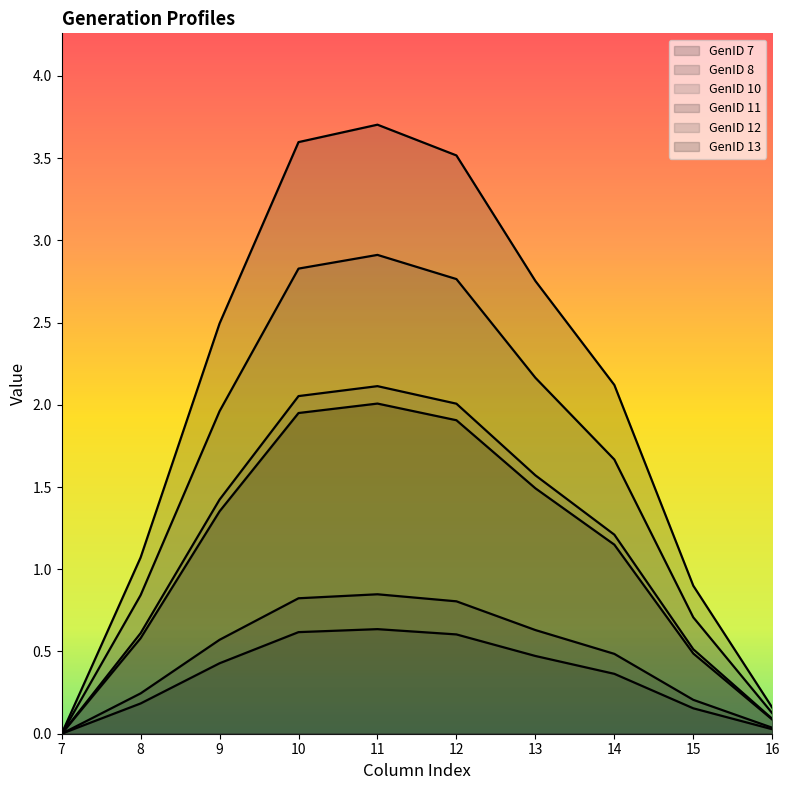

Is it true that GenID 7 equals 0.2 at 15?

True